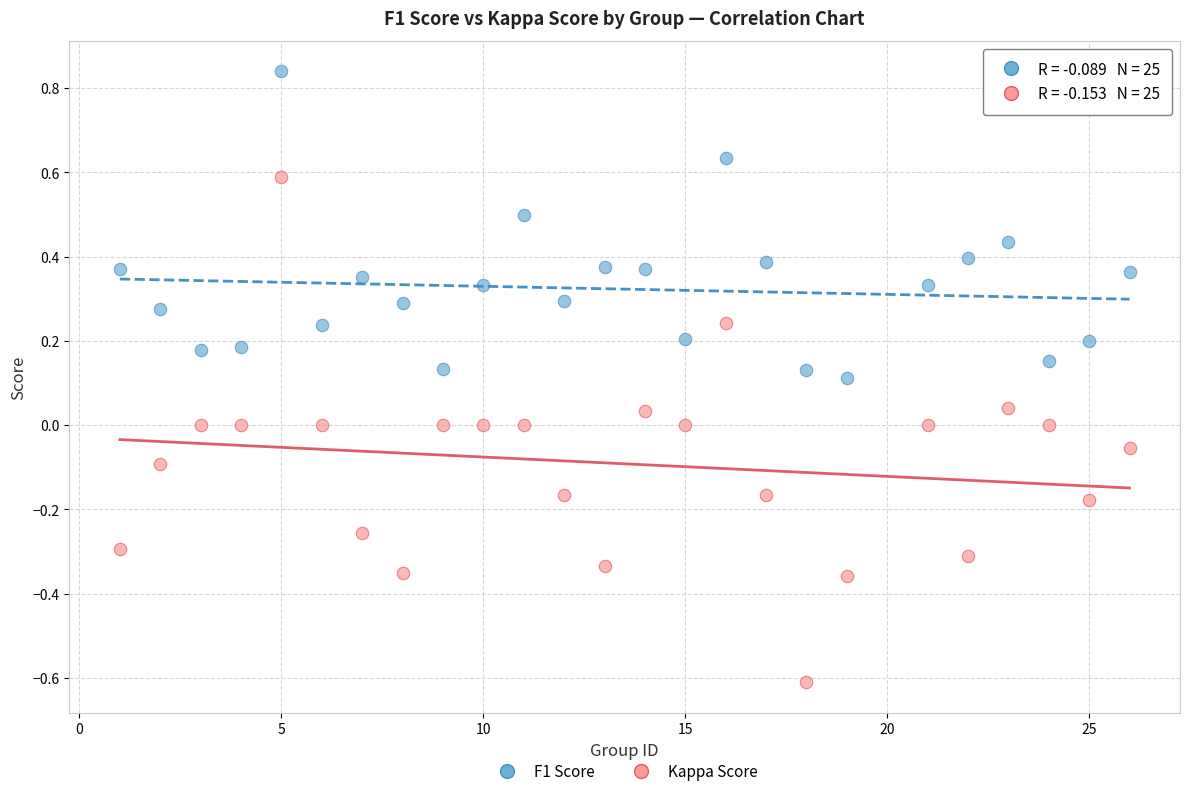

What is the X range (max minus min) for the scatter plot?

25.0